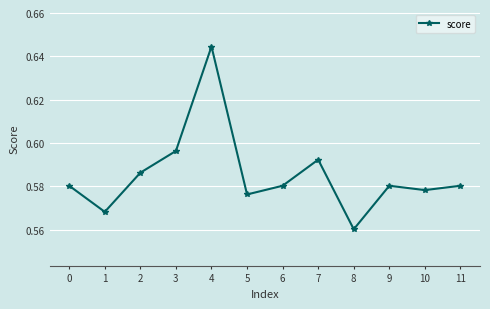

Which label corresponds to the smallest value in the chart?

8